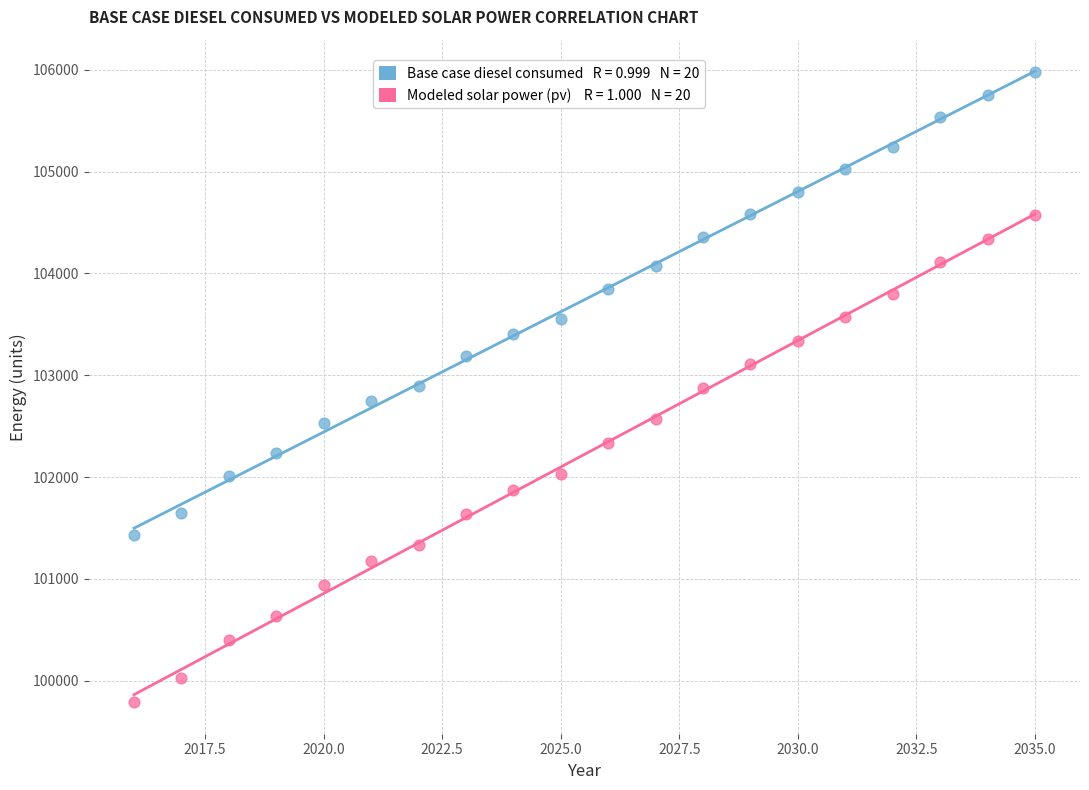

Across all data points, what is the range of X values (max minus min)?

19.0